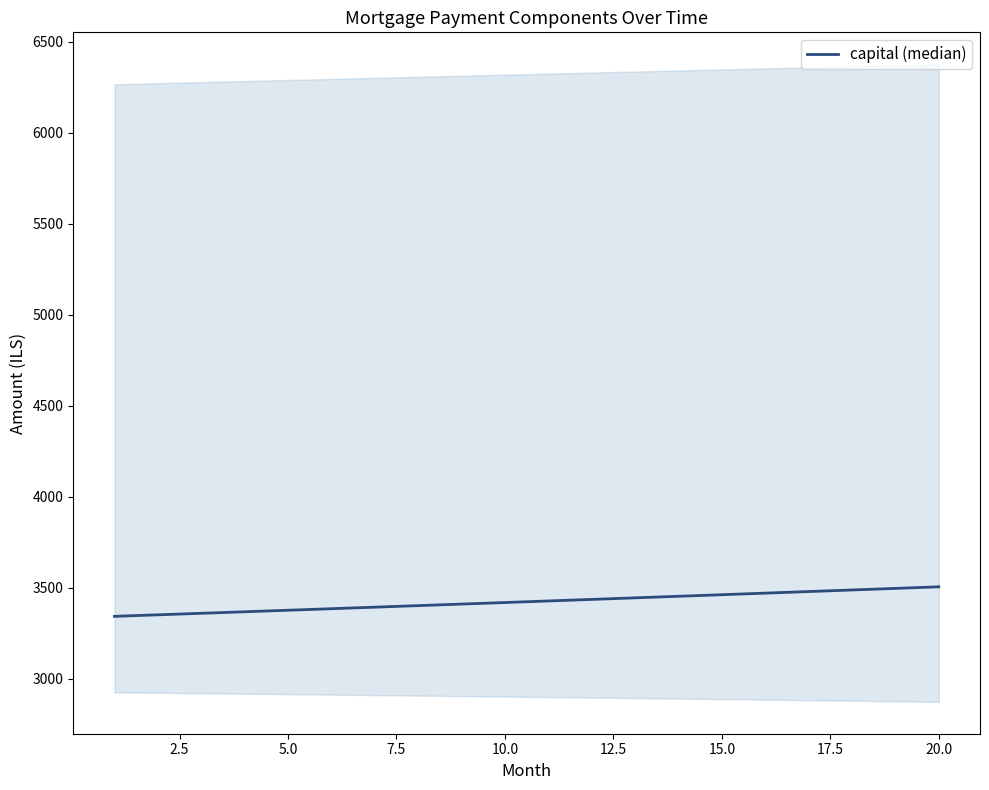

Does the chart display data point markers on the line(s)?

No